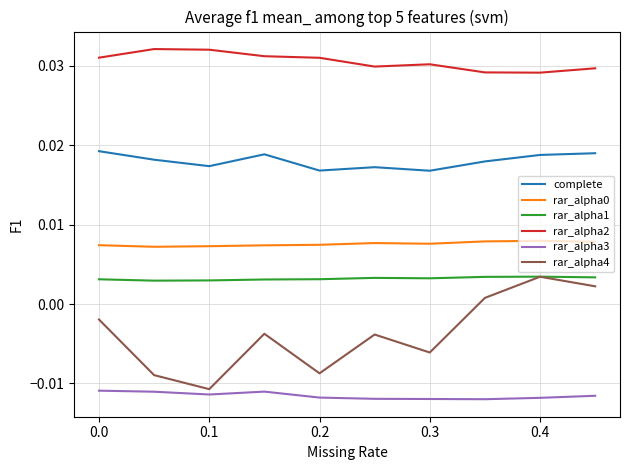

True or false: complete and rar_alpha1 cross at least once.

False